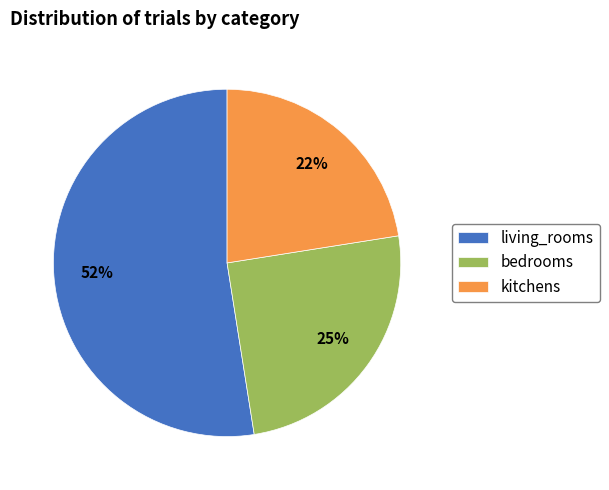

Is it true that bedrooms is 32% of the pie?

False